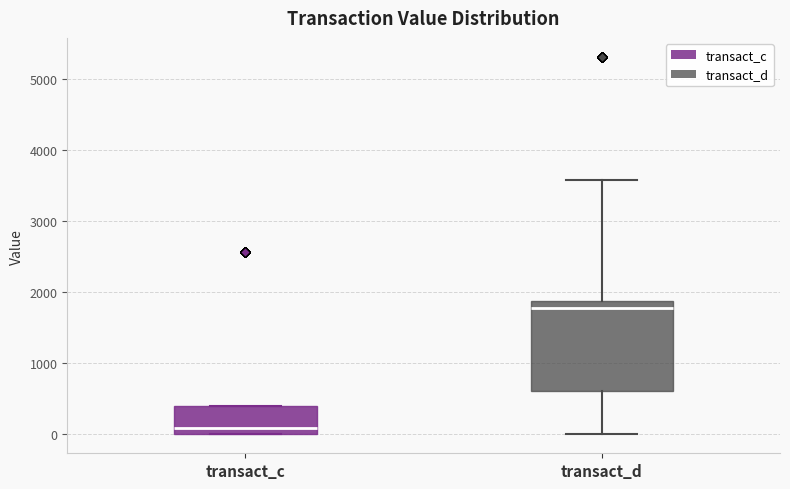

Reading left to right, read every box against the y-axis: the position of its median line, the range the box covers, and the ends of its whiskers. The values are not printed on the chart, so give them approximately, as read against the axis.

transact_c: median 100, box 0 to 400, whiskers 0 to 400
transact_d: median 1800, box 600 to 1900, whiskers 0 to 3600